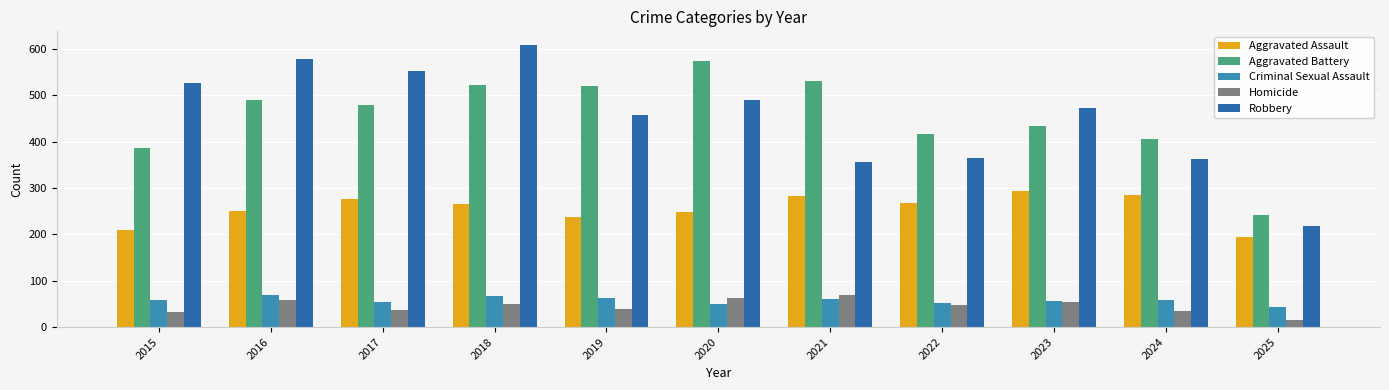

Reading left to right, extract all data points from this chart.

Aggravated Assault: 210	250	276	265	238	249	284	267	293	285	194
Aggravated Battery: 387	491	480	522	520	574	531	417	435	406	242
Criminal Sexual Assault: 58	69	55	66	62	50	61	52	57	58	43
Homicide: 32	59	37	49	40	63	69	47	55	34	15
Robbery: 527	579	553	608	458	491	357	364	473	363	219